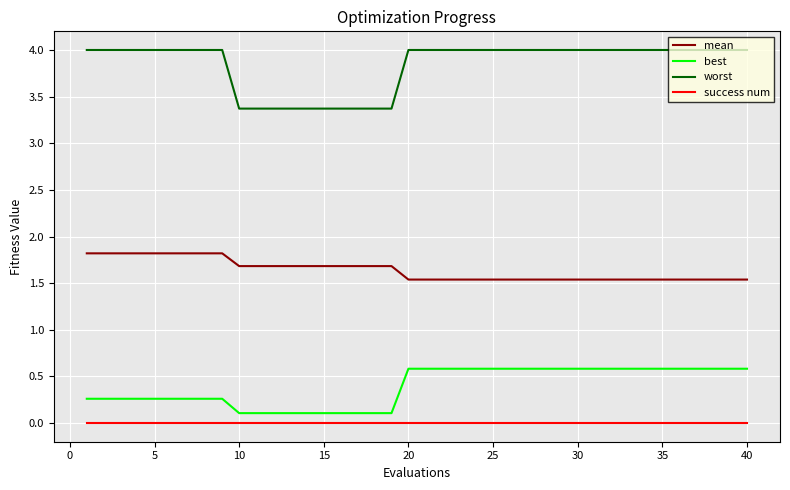

Rank the series by their maximum value, from highest to lowest.

worst, mean, best, success num